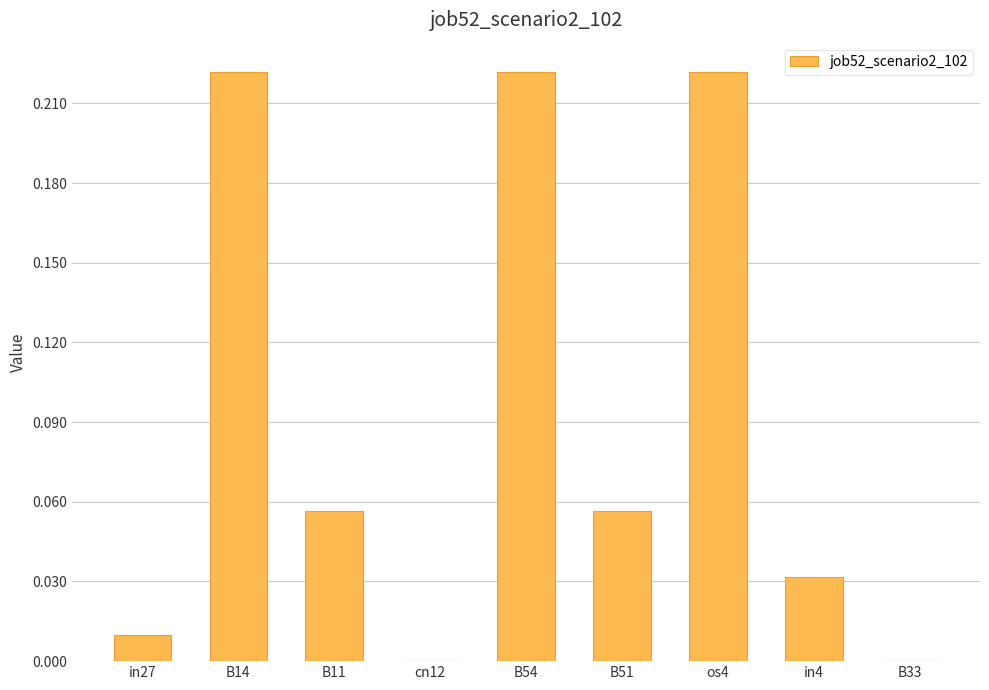

Count the number of data series in this chart.

1